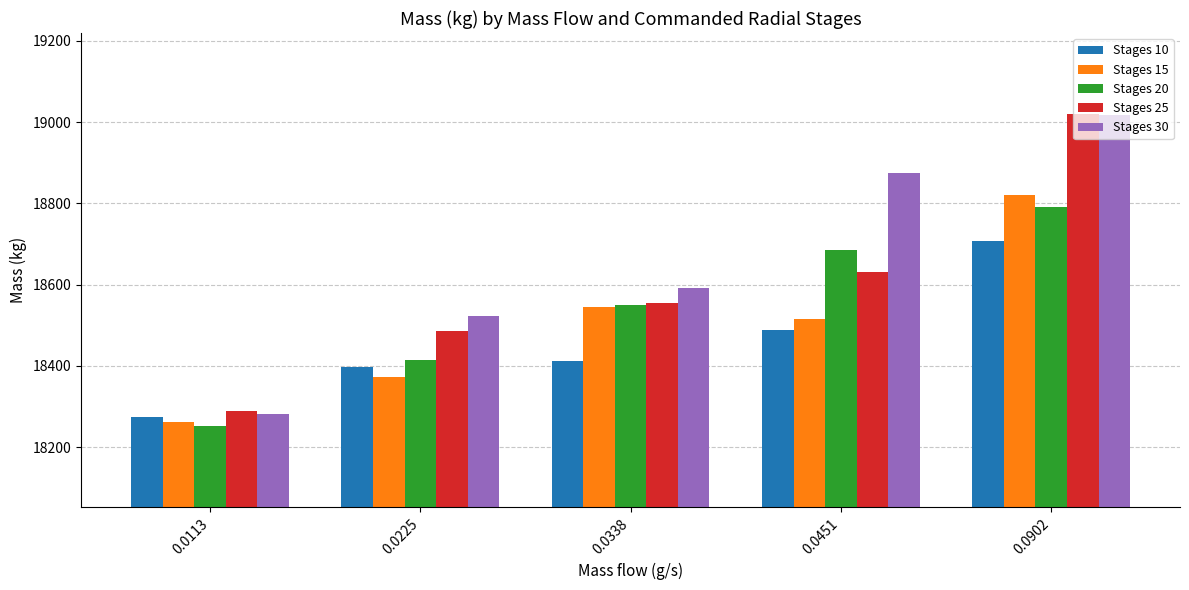

How many series are shown in this chart?

5